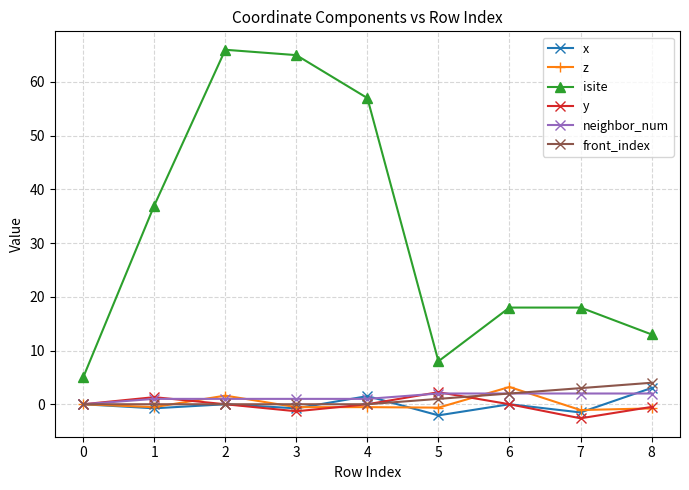

True or false: front_index has a value of 0.0 at 2.

True